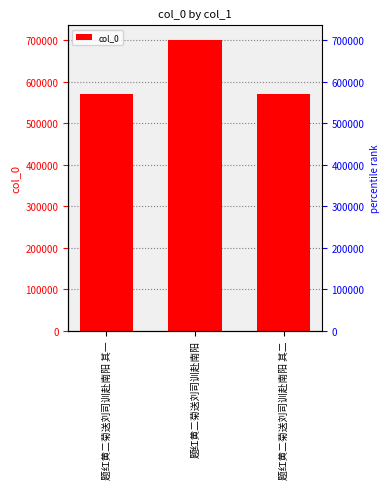

Reading left to right, transcribe all the data shown in this chart.

题红黄二菊送刘司训赴南阳 其一=571524	题红黄二菊送刘司训赴南阳=701153	题红黄二菊送刘司训赴南阳 其二=571525